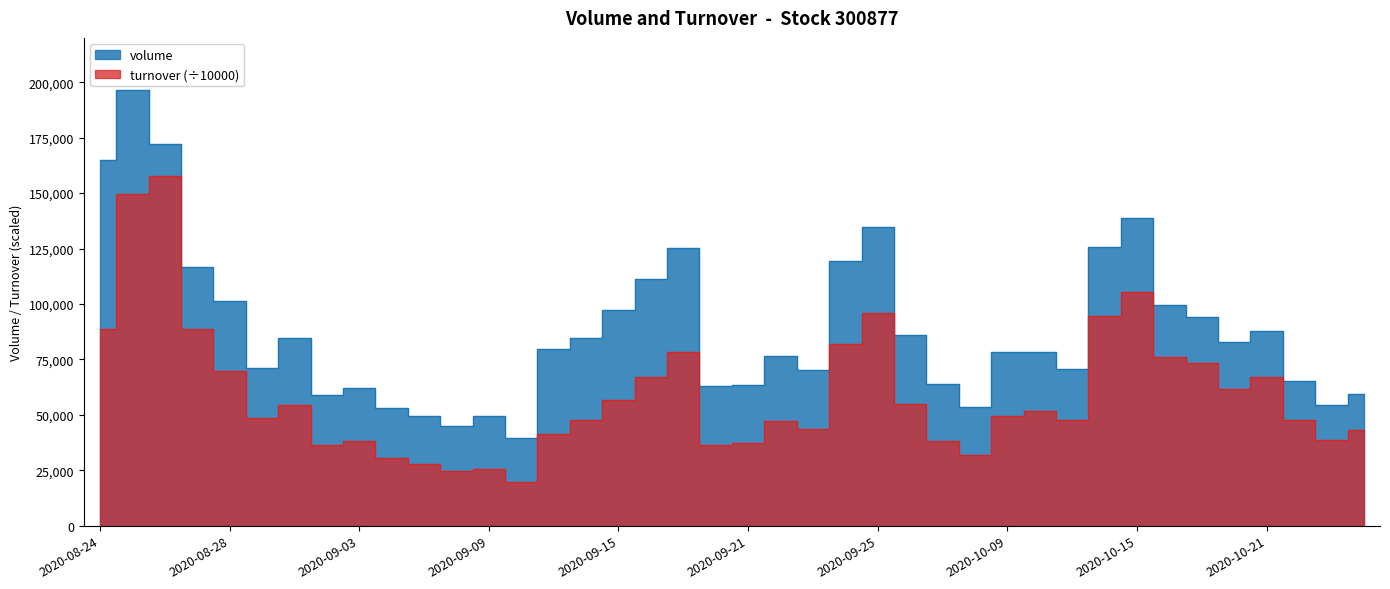

Is it true that turnover equals 221500.1 at 2020-08-26?

False